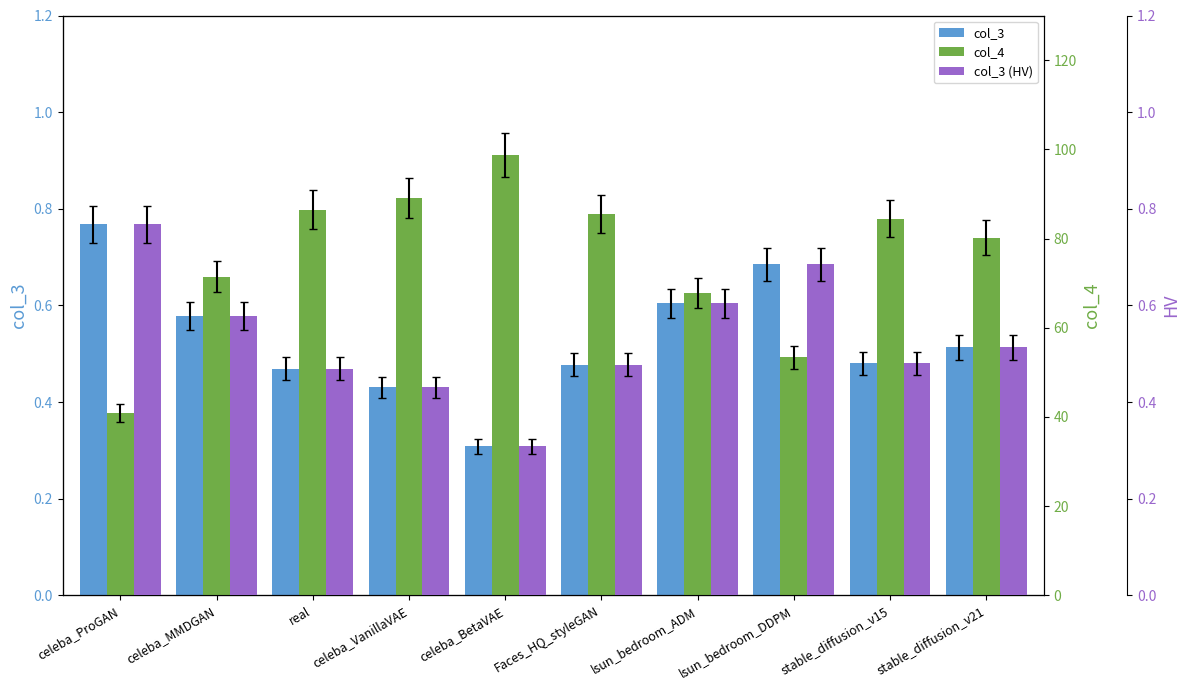

What is the maximum value for col_3 (HV)?

0.8